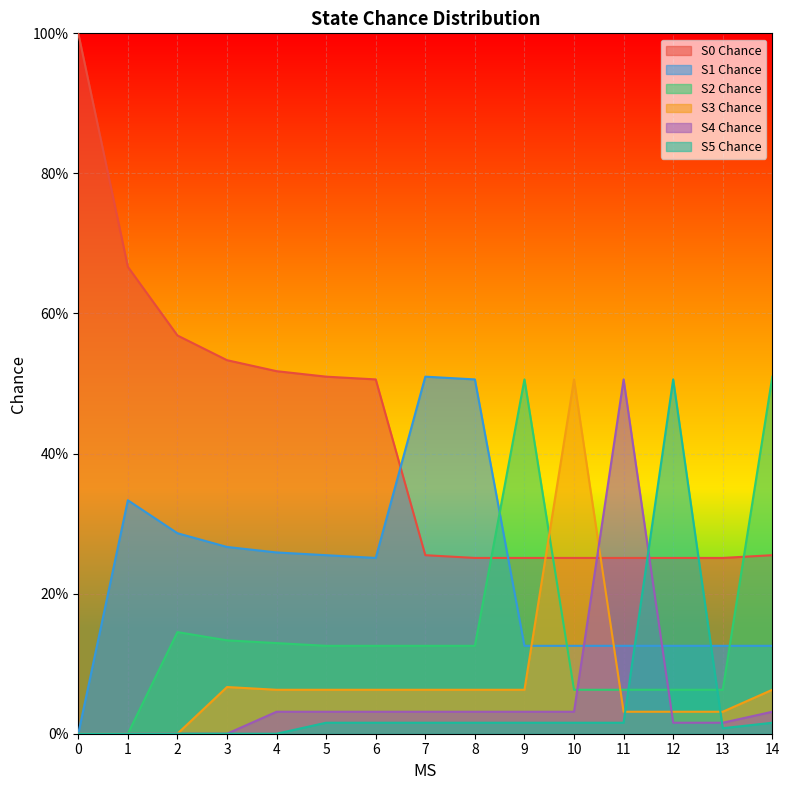

Reading right to left, transcribe all the data shown in this chart.

S0 Chance: 14=0.3	13=0.3	12=0.3	11=0.3	10=0.3	9=0.3	8=0.3	7=0.3	6=0.5	5=0.5	4=0.5	3=0.5	2=0.6	1=0.7	0=1.0
S1 Chance: 14=0.1	13=0.1	12=0.1	11=0.1	10=0.1	9=0.1	8=0.5	7=0.5	6=0.3	5=0.3	4=0.3	3=0.3	2=0.3	1=0.3	0=0.0
S2 Chance: 14=0.5	13=0.1	12=0.1	11=0.1	10=0.1	9=0.5	8=0.1	7=0.1	6=0.1	5=0.1	4=0.1	3=0.1	2=0.1	1=0.0	0=0.0
S3 Chance: 14=0.1	13=0.0	12=0.0	11=0.0	10=0.5	9=0.1	8=0.1	7=0.1	6=0.1	5=0.1	4=0.1	3=0.1	2=0.0	1=0.0	0=0.0
S4 Chance: 14=0.0	13=0.0	12=0.0	11=0.5	10=0.0	9=0.0	8=0.0	7=0.0	6=0.0	5=0.0	4=0.0	3=0.0	2=0.0	1=0.0	0=0.0
S5 Chance: 14=0.0	13=0.0	12=0.5	11=0.0	10=0.0	9=0.0	8=0.0	7=0.0	6=0.0	5=0.0	4=0.0	3=0.0	2=0.0	1=0.0	0=0.0